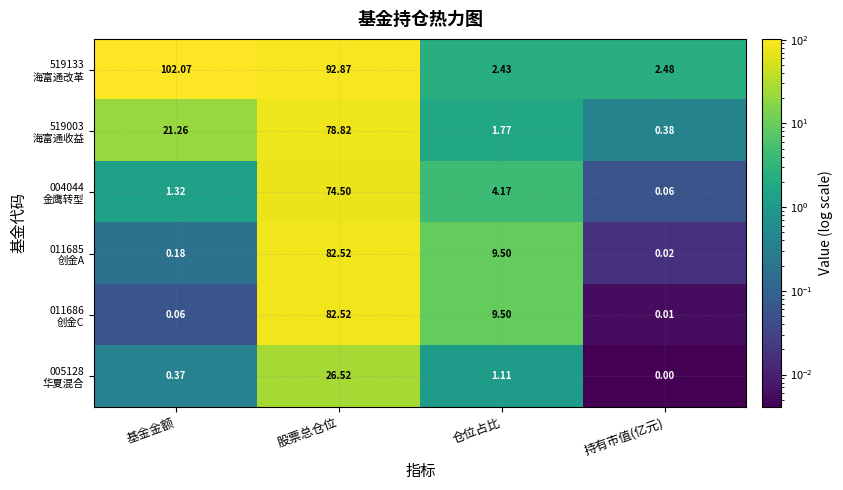

At which category is the sum across all series the highest?

股票总仓位